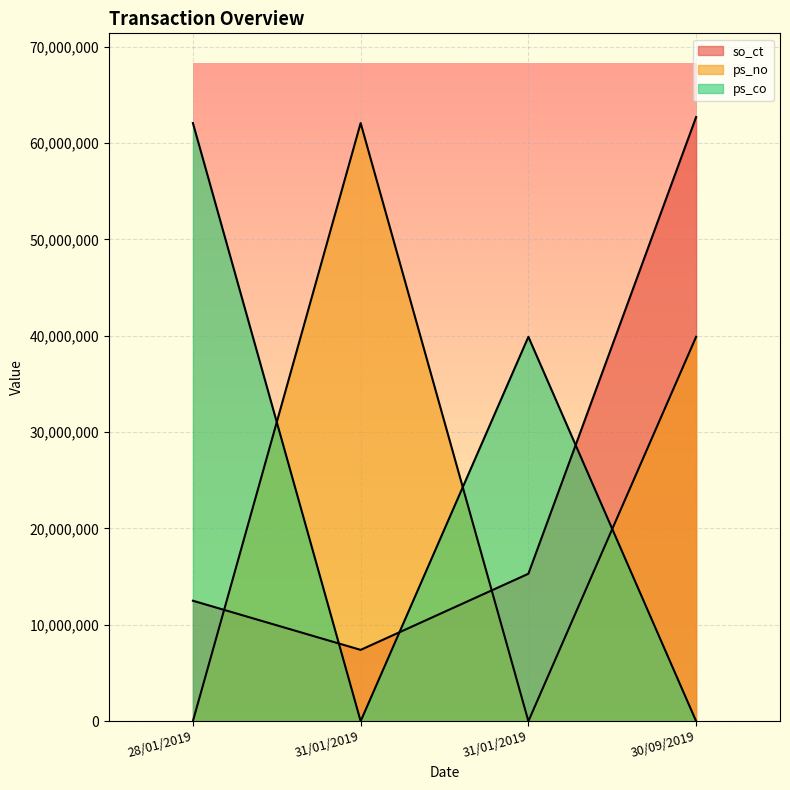

What is the sum of the so_ct values at 31/01/2019 and 30/09/2019?

78000000